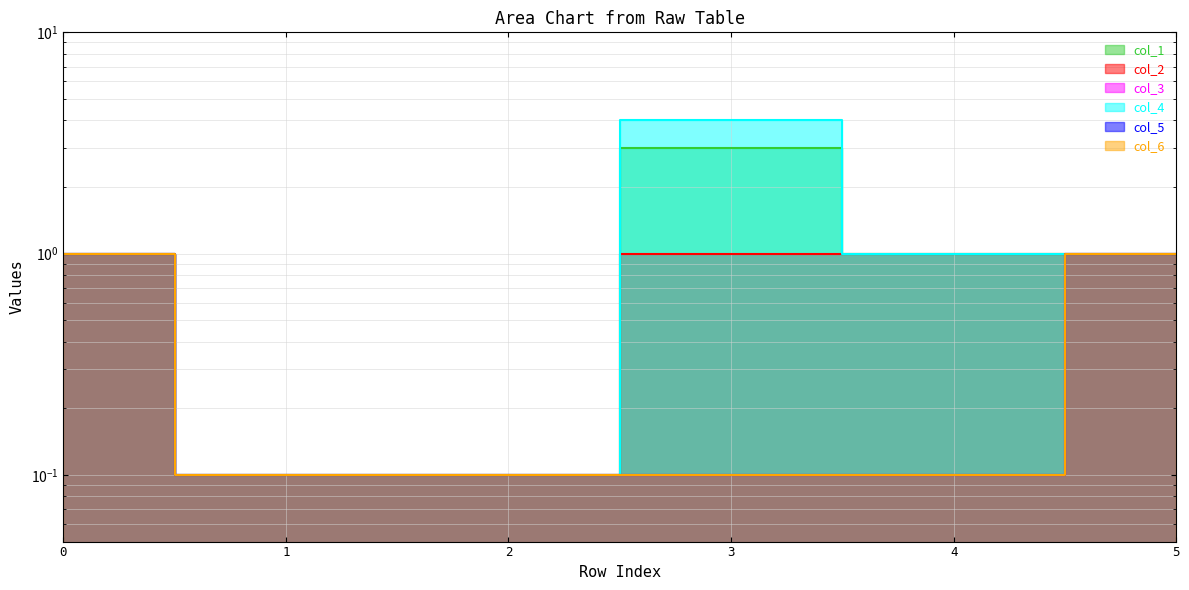

Which category has the highest value in the col_5 series?

1